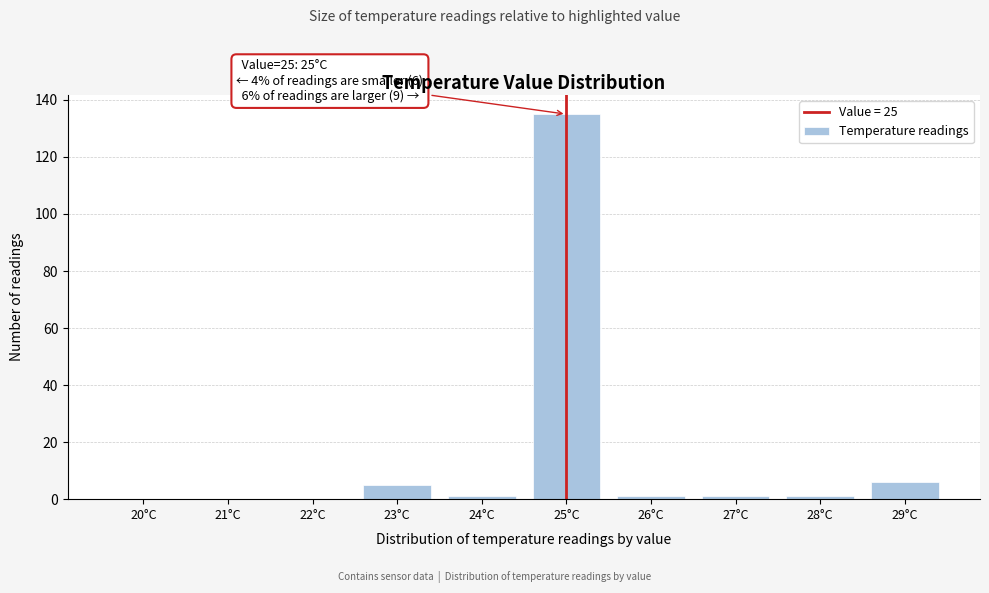

Reading left to right, what are all the values shown in this chart?

20°C=0	21°C=0	22°C=0	23°C=5	24°C=1	25°C=135	26°C=1	27°C=1	28°C=1	29°C=6